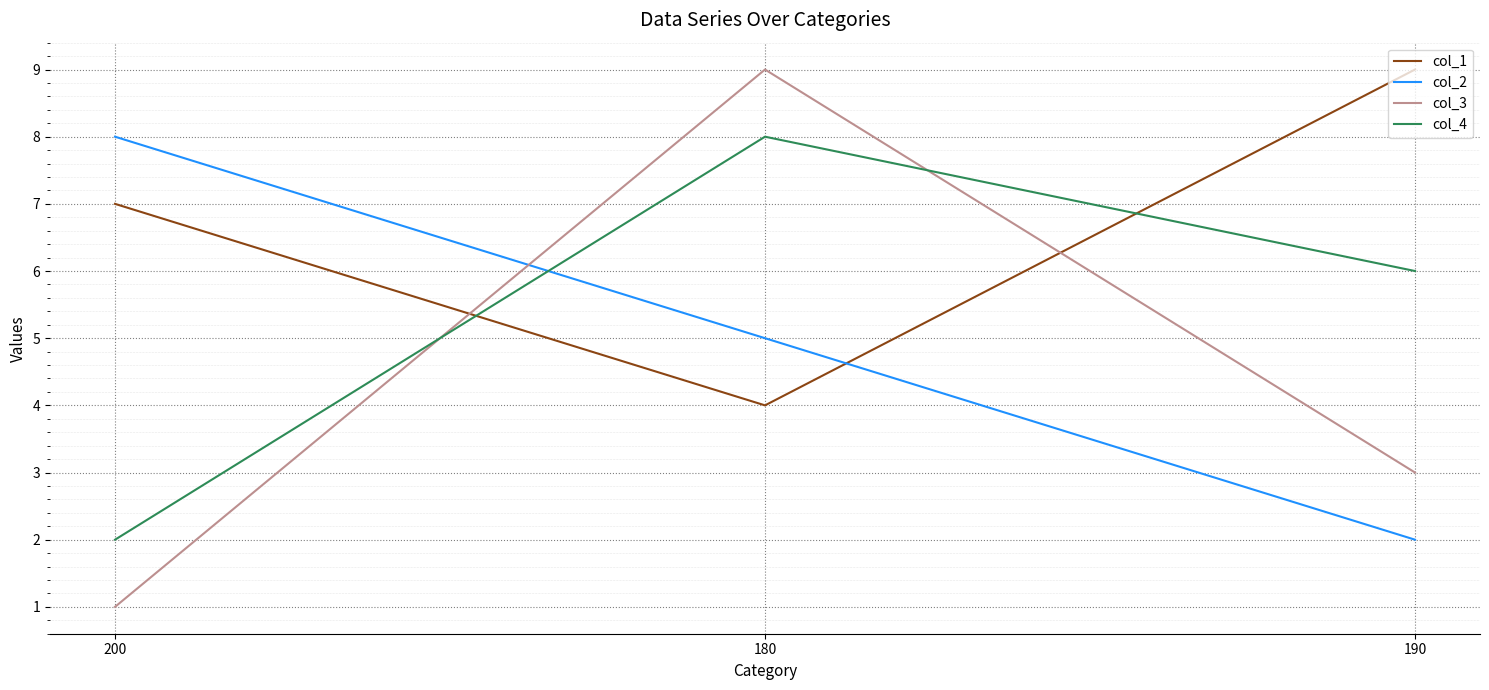

At which category does the chart reach its minimum across all series?

200